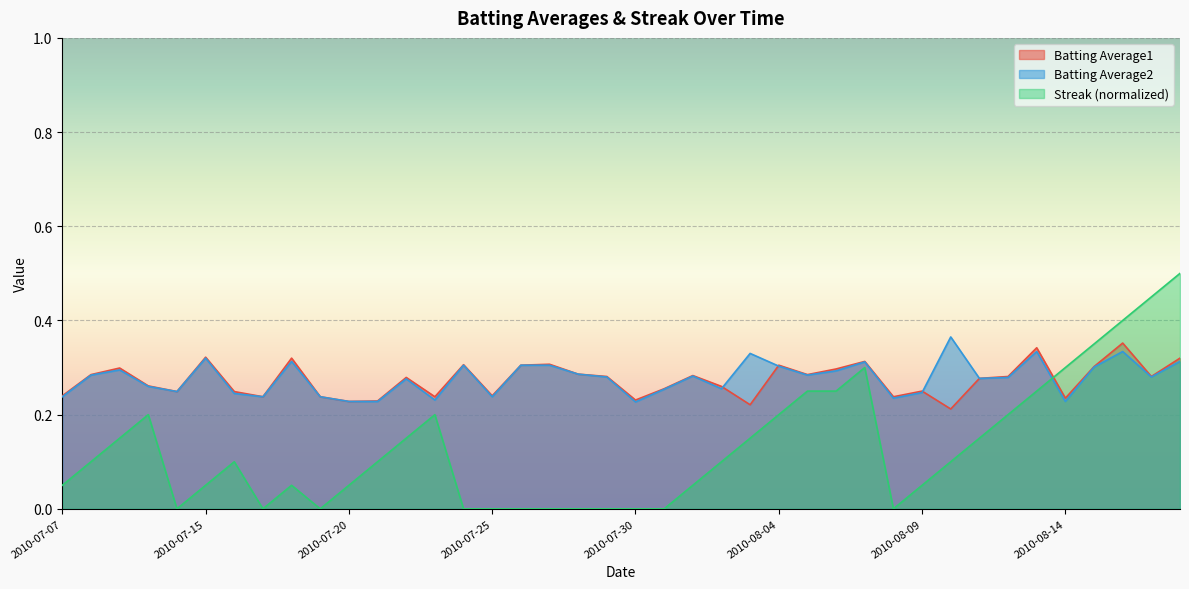

What is the greatest value displayed?

0.5